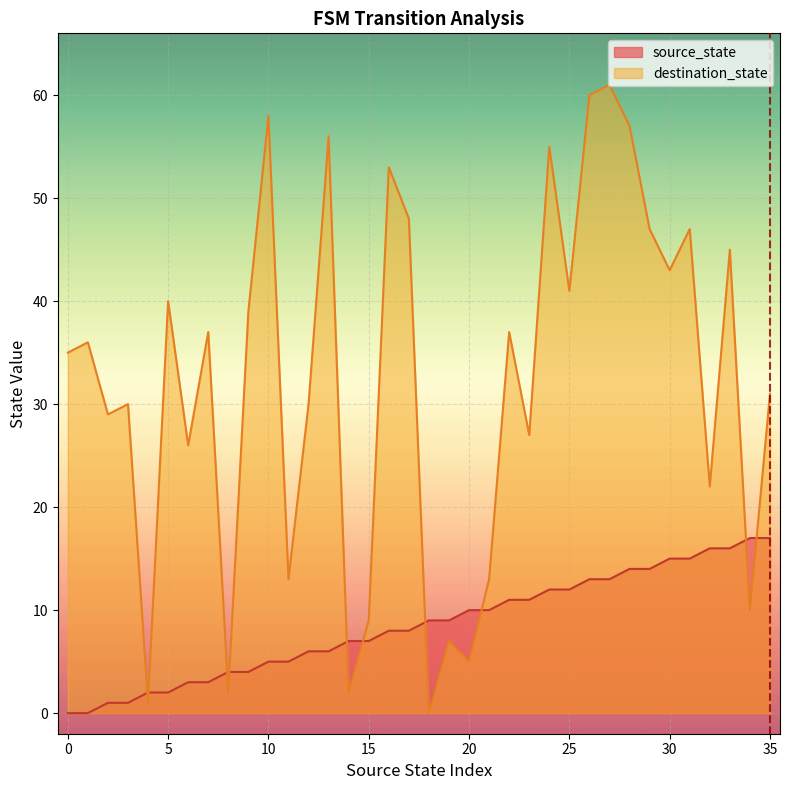

Where does the source_state series first go above 9?

20